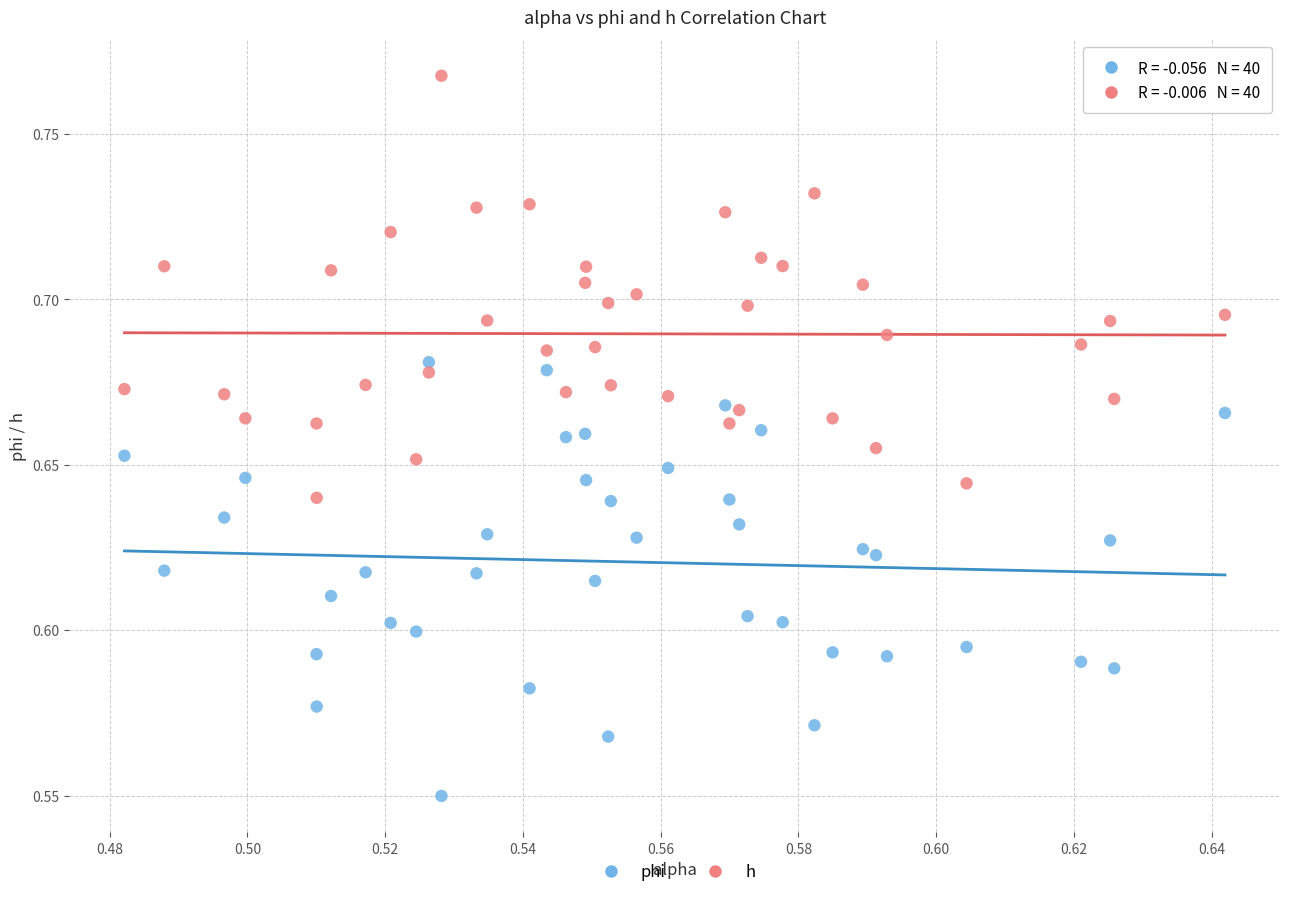

Which series contains the highest Y value?

h